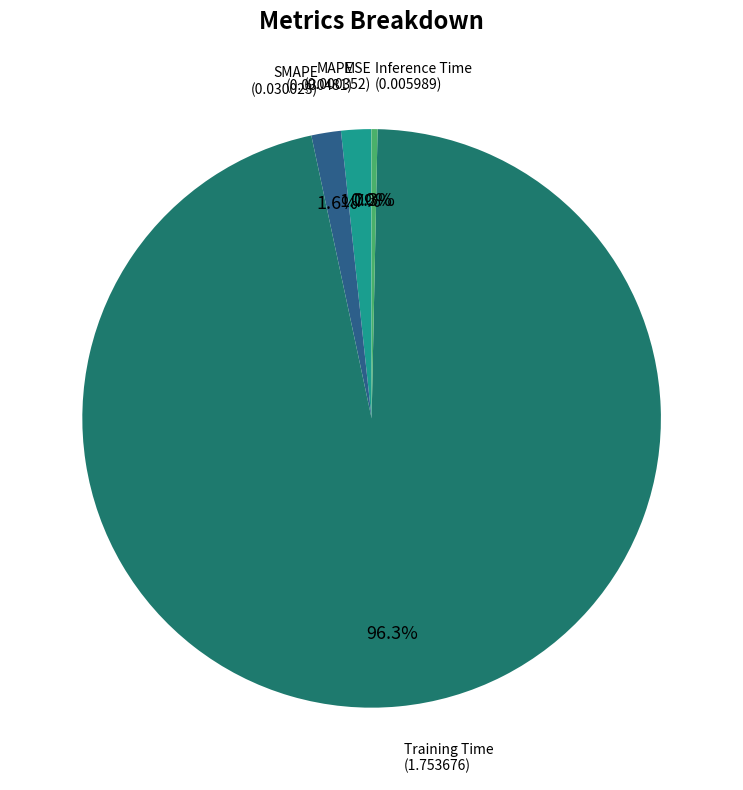

To the nearest percent, what is the average slice percentage?

20%